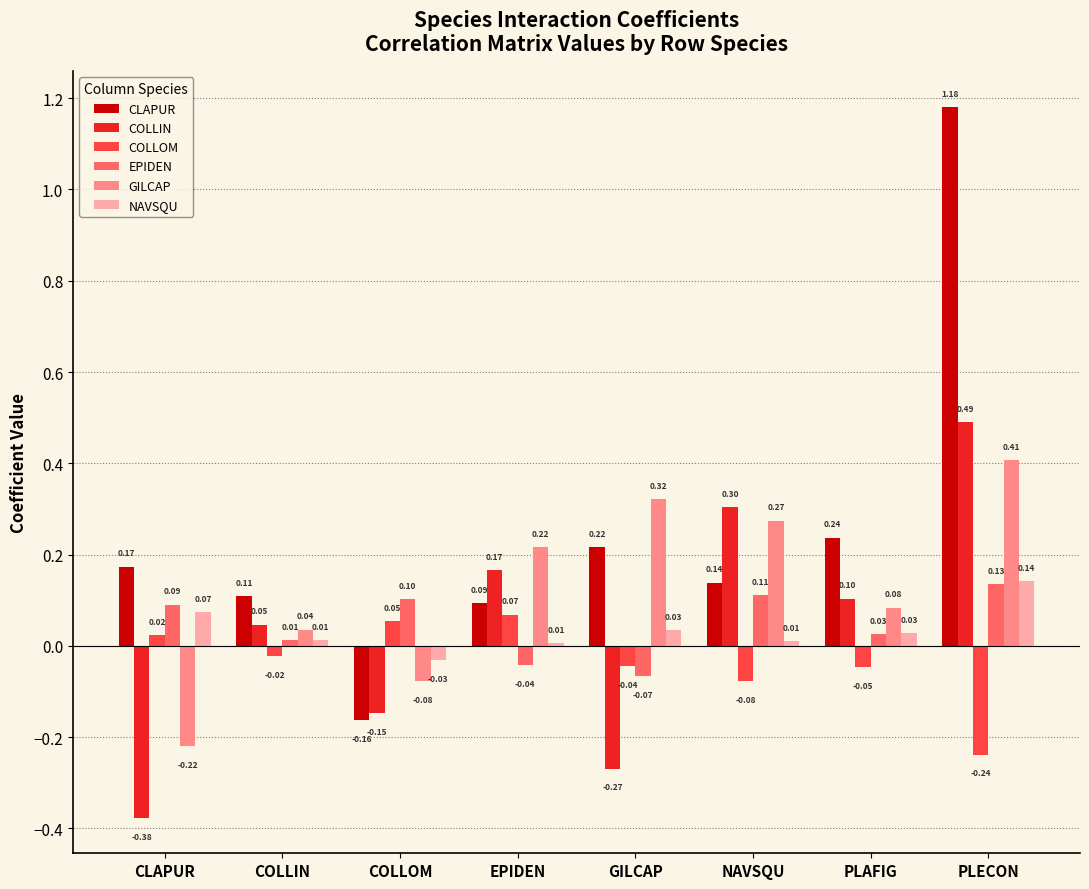

At which category is the sum across all series the highest?

PLECON